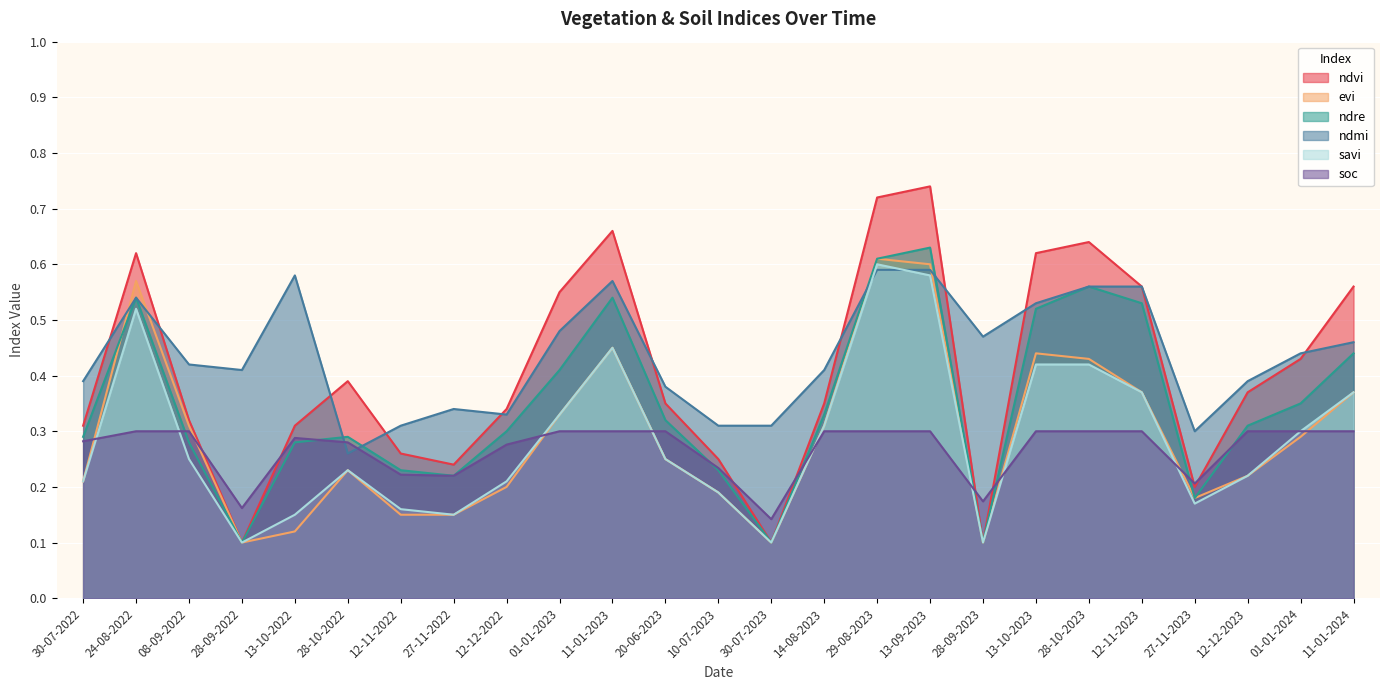

Reading left to right, what are all the values shown in this chart?

ndvi: 30-07-2022=0.3	24-08-2022=0.6	08-09-2022=0.3	28-09-2022=0.1	13-10-2022=0.3	28-10-2022=0.4	12-11-2022=0.3	27-11-2022=0.2	12-12-2022=0.3	01-01-2023=0.6	11-01-2023=0.7	20-06-2023=0.3	10-07-2023=0.2	30-07-2023=0.1	14-08-2023=0.3	29-08-2023=0.7	13-09-2023=0.7	28-09-2023=0.1	13-10-2023=0.6	28-10-2023=0.6	12-11-2023=0.6	27-11-2023=0.2	12-12-2023=0.4	01-01-2024=0.4	11-01-2024=0.6
evi: 30-07-2022=0.2	24-08-2022=0.6	08-09-2022=0.3	28-09-2022=0.1	13-10-2022=0.1	28-10-2022=0.2	12-11-2022=0.1	27-11-2022=0.1	12-12-2022=0.2	01-01-2023=0.3	11-01-2023=0.5	20-06-2023=0.2	10-07-2023=0.2	30-07-2023=0.1	14-08-2023=0.3	29-08-2023=0.6	13-09-2023=0.6	28-09-2023=0.1	13-10-2023=0.4	28-10-2023=0.4	12-11-2023=0.4	27-11-2023=0.2	12-12-2023=0.2	01-01-2024=0.3	11-01-2024=0.4
ndre: 30-07-2022=0.3	24-08-2022=0.5	08-09-2022=0.3	28-09-2022=0.1	13-10-2022=0.3	28-10-2022=0.3	12-11-2022=0.2	27-11-2022=0.2	12-12-2022=0.3	01-01-2023=0.4	11-01-2023=0.5	20-06-2023=0.3	10-07-2023=0.2	30-07-2023=0.1	14-08-2023=0.3	29-08-2023=0.6	13-09-2023=0.6	28-09-2023=0.1	13-10-2023=0.5	28-10-2023=0.6	12-11-2023=0.5	27-11-2023=0.2	12-12-2023=0.3	01-01-2024=0.3	11-01-2024=0.4
ndmi: 30-07-2022=0.4	24-08-2022=0.5	08-09-2022=0.4	28-09-2022=0.4	13-10-2022=0.6	28-10-2022=0.3	12-11-2022=0.3	27-11-2022=0.3	12-12-2022=0.3	01-01-2023=0.5	11-01-2023=0.6	20-06-2023=0.4	10-07-2023=0.3	30-07-2023=0.3	14-08-2023=0.4	29-08-2023=0.6	13-09-2023=0.6	28-09-2023=0.5	13-10-2023=0.5	28-10-2023=0.6	12-11-2023=0.6	27-11-2023=0.3	12-12-2023=0.4	01-01-2024=0.4	11-01-2024=0.5
savi: 30-07-2022=0.2	24-08-2022=0.5	08-09-2022=0.2	28-09-2022=0.1	13-10-2022=0.1	28-10-2022=0.2	12-11-2022=0.2	27-11-2022=0.1	12-12-2022=0.2	01-01-2023=0.3	11-01-2023=0.5	20-06-2023=0.2	10-07-2023=0.2	30-07-2023=0.1	14-08-2023=0.3	29-08-2023=0.6	13-09-2023=0.6	28-09-2023=0.1	13-10-2023=0.4	28-10-2023=0.4	12-11-2023=0.4	27-11-2023=0.2	12-12-2023=0.2	01-01-2024=0.3	11-01-2024=0.4
soc: 30-07-2022=0.3	24-08-2022=0.3	08-09-2022=0.3	28-09-2022=0.2	13-10-2022=0.3	28-10-2022=0.3	12-11-2022=0.2	27-11-2022=0.2	12-12-2022=0.3	01-01-2023=0.3	11-01-2023=0.3	20-06-2023=0.3	10-07-2023=0.2	30-07-2023=0.1	14-08-2023=0.3	29-08-2023=0.3	13-09-2023=0.3	28-09-2023=0.2	13-10-2023=0.3	28-10-2023=0.3	12-11-2023=0.3	27-11-2023=0.2	12-12-2023=0.3	01-01-2024=0.3	11-01-2024=0.3